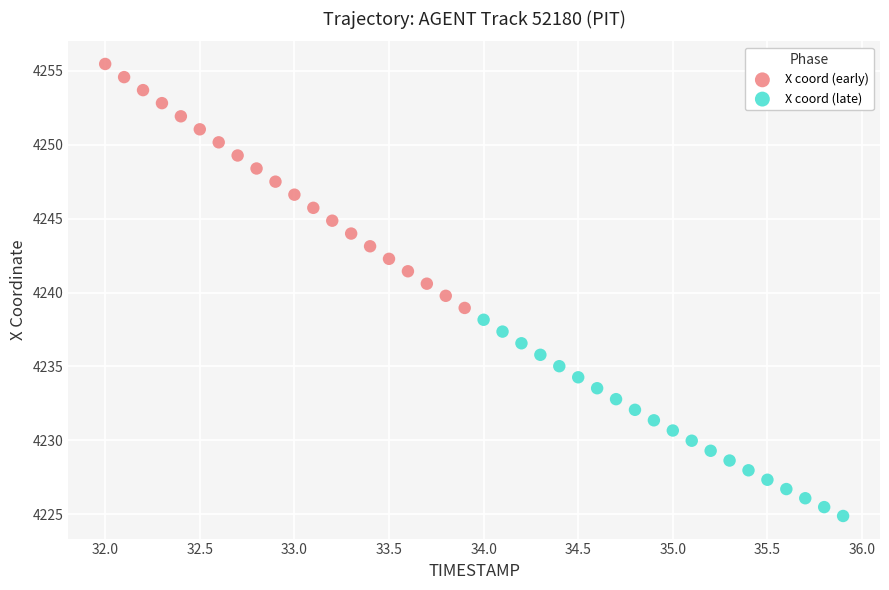

What are all the series names shown in the legend?

X coord (early), X coord (late)